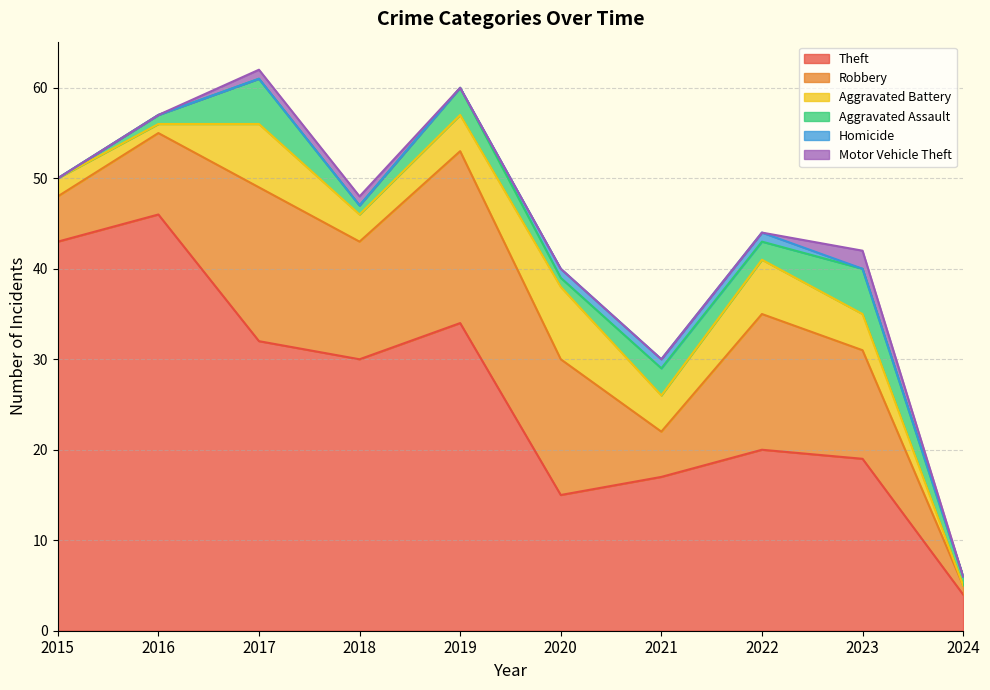

Which series has the largest range (max minus min)?

Theft